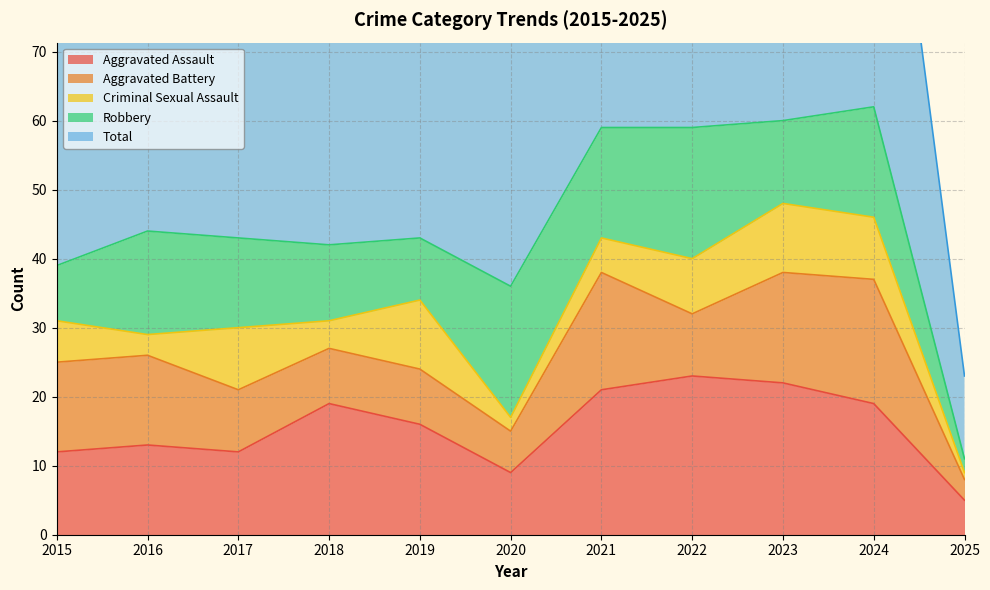

What is the smallest value displayed?

1